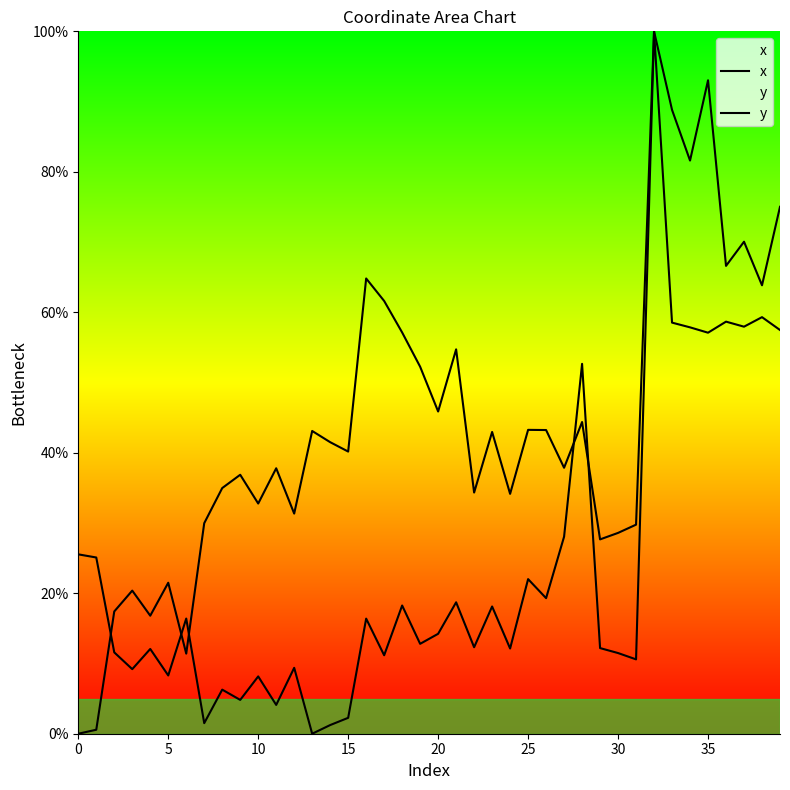

What is the difference between the second highest and minimum values in the x series?

59.3